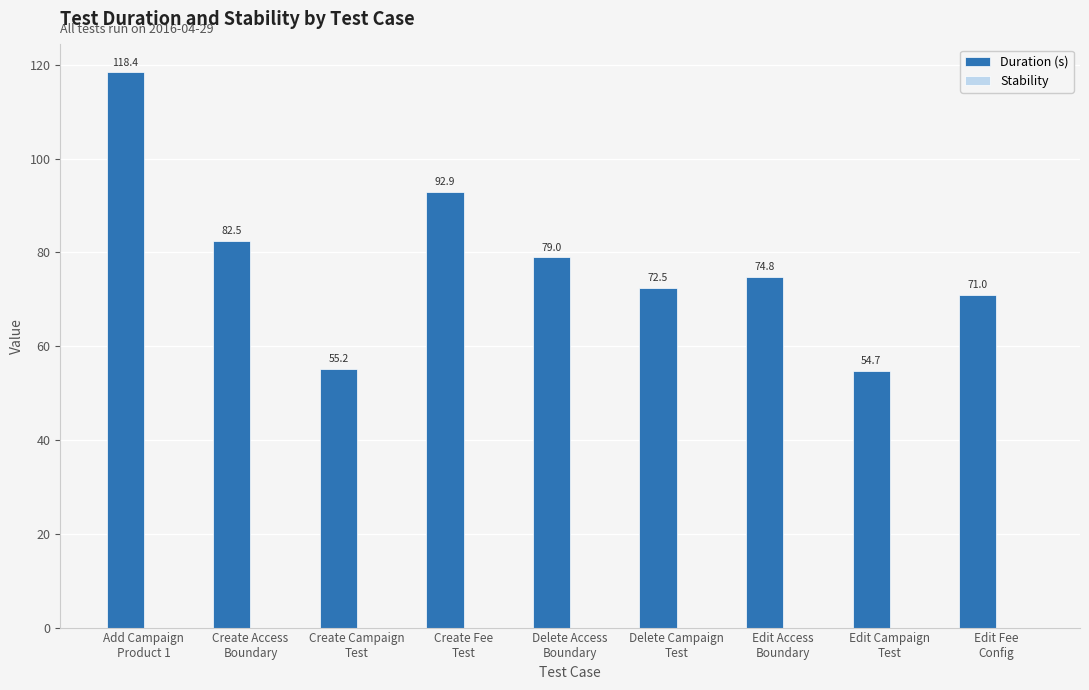

Count the number of categories in the chart.

9